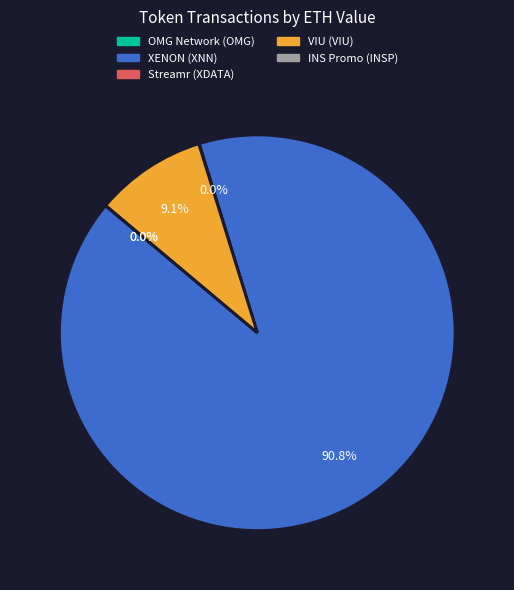

Is it true that VIU (VIU) is 9% of the pie?

True